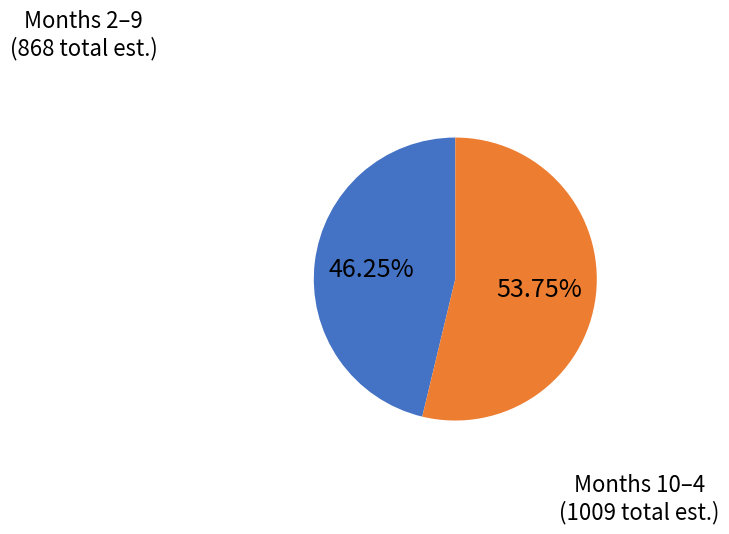

Is there any slice that represents more than half of the pie?

Yes